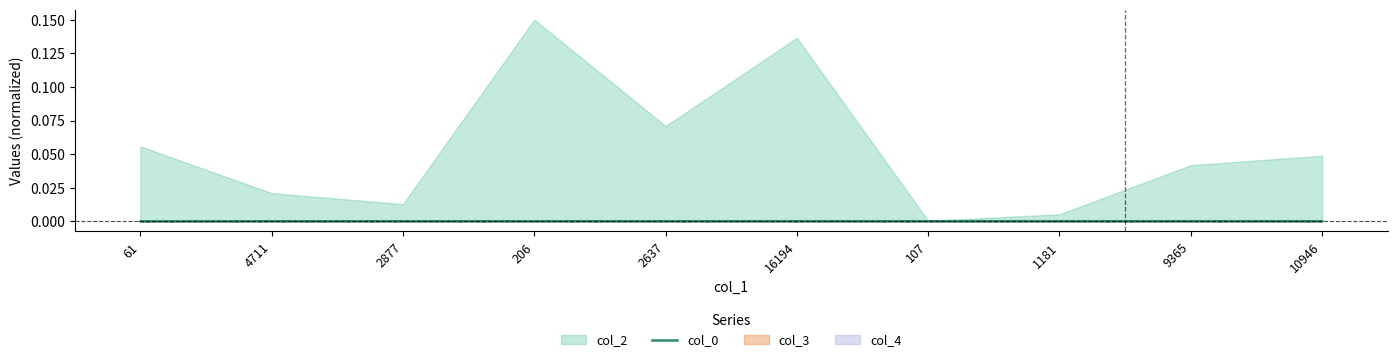

Where is the data nearest to the value 0?

61